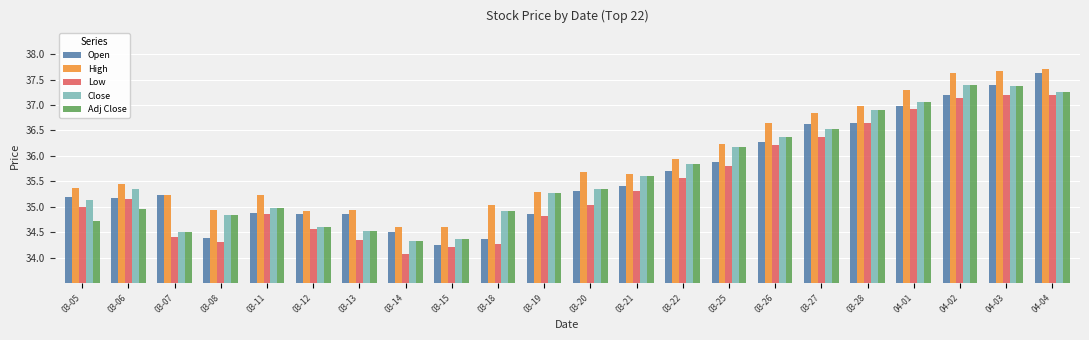

What is the sum of all Close values?

784.7